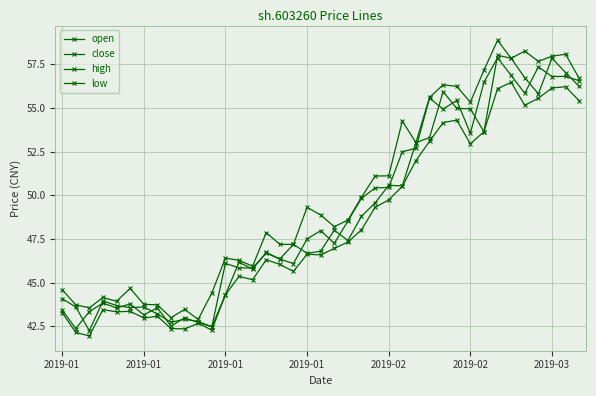

What is the minimum value for close?

42.4